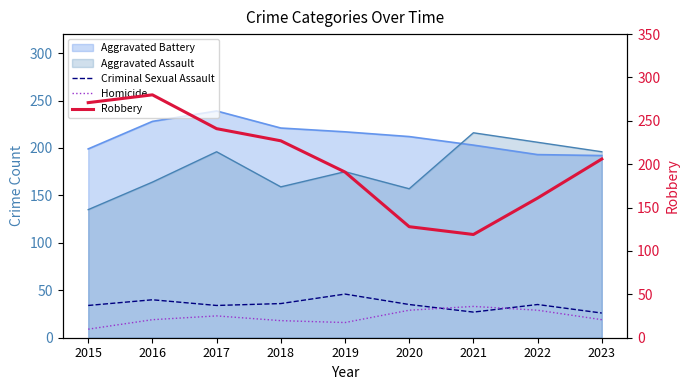

At which label does Robbery first exceed 206?

2015